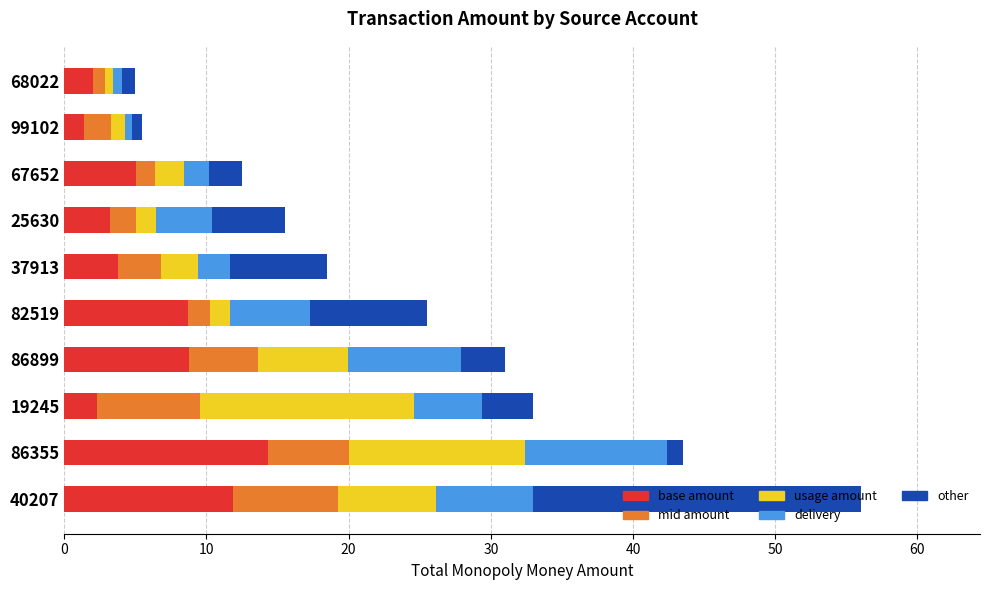

At which category is the sum across all series the highest?

40207